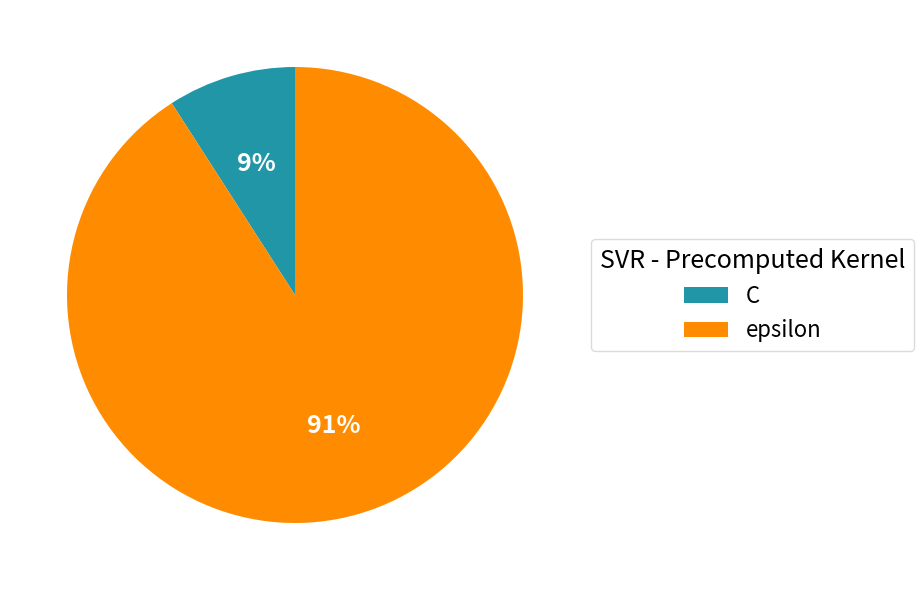

What percentage is the C slice, to the nearest percent?

9%